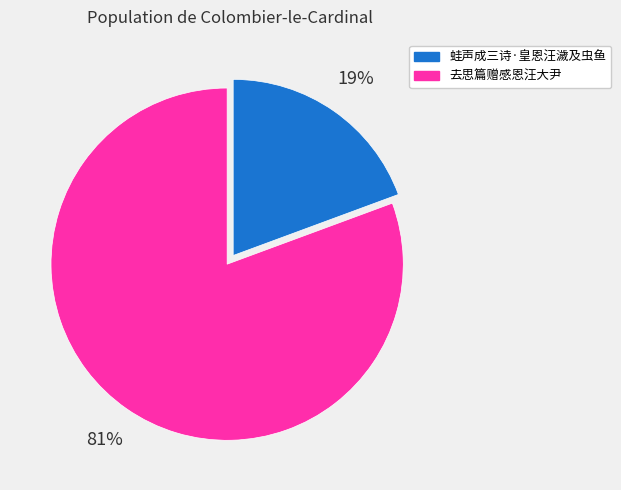

Is the sum of 蛙声成三诗·皇恩汪濊及虫鱼 and 去思篇赠感恩汪大尹 greater than half?

Yes